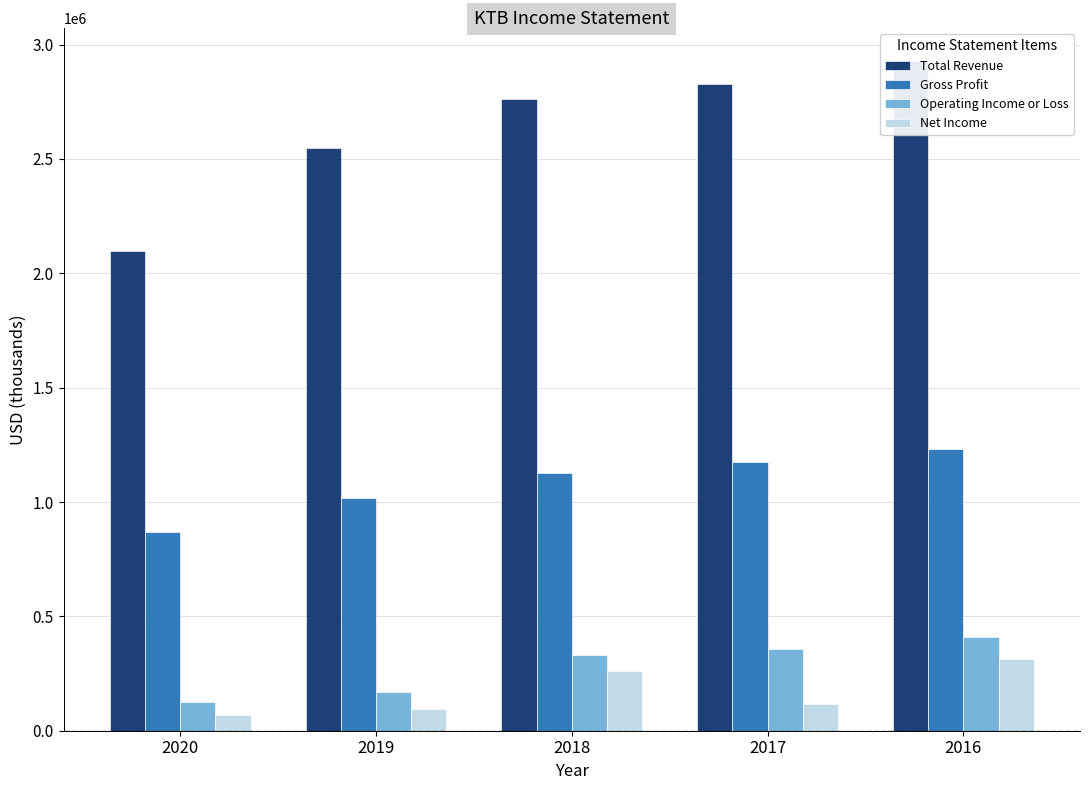

What is the difference between the Gross Profit values at 2019 and 2017?

156800